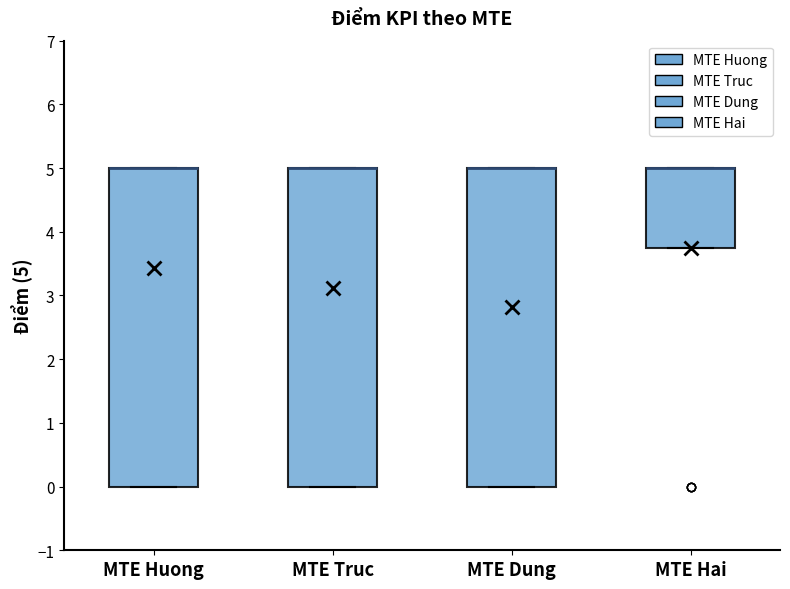

Reading left to right, read every box against the y-axis: the position of its median line, the range the box covers, and the ends of its whiskers. The values are not printed on the chart, so give them approximately, as read against the axis.

MTE Huong: median 5.0 (drawn on the box's upper edge), box 0.0 to 5.0, whiskers 0.0 to 5.0
MTE Truc: median 5.0 (drawn on the box's upper edge), box 0.0 to 5.0, whiskers 0.0 to 5.0
MTE Dung: median 5.0 (drawn on the box's upper edge), box 0.0 to 5.0, whiskers 0.0 to 5.0
MTE Hai: median 5.0 (drawn on the box's upper edge), box 3.8 to 5.0, whiskers 3.8 to 5.0